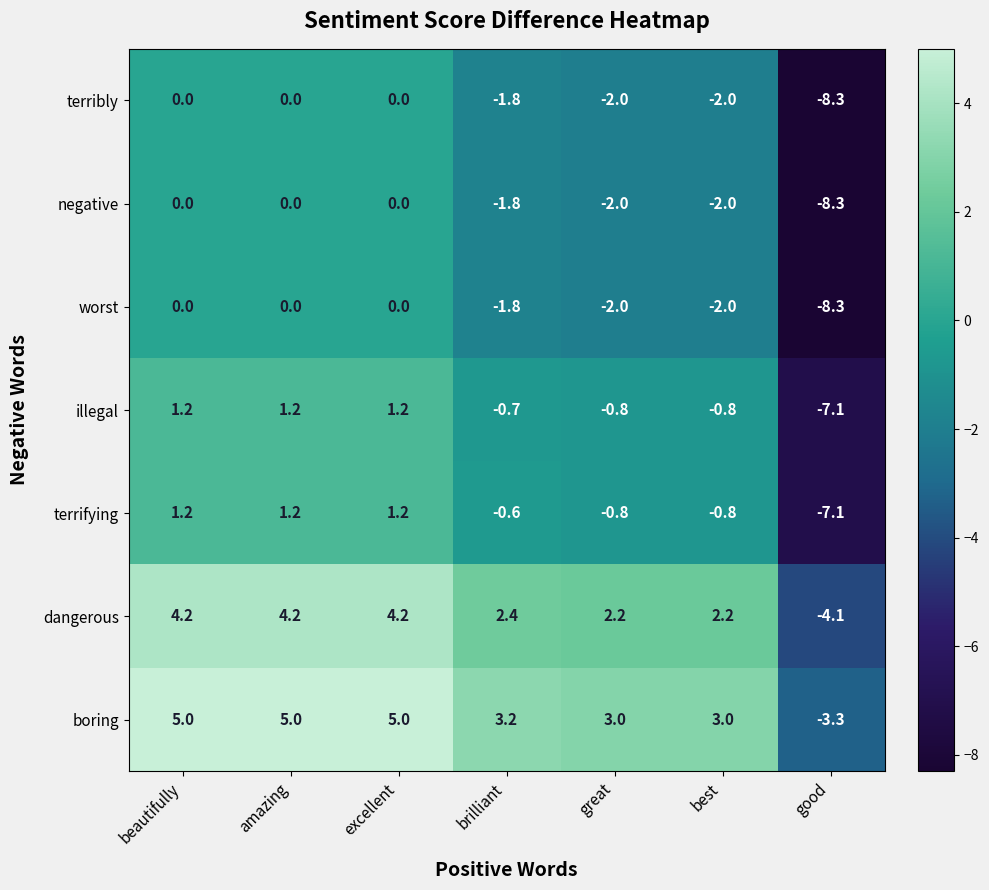

What value does the terribly series have at good?

-8.3